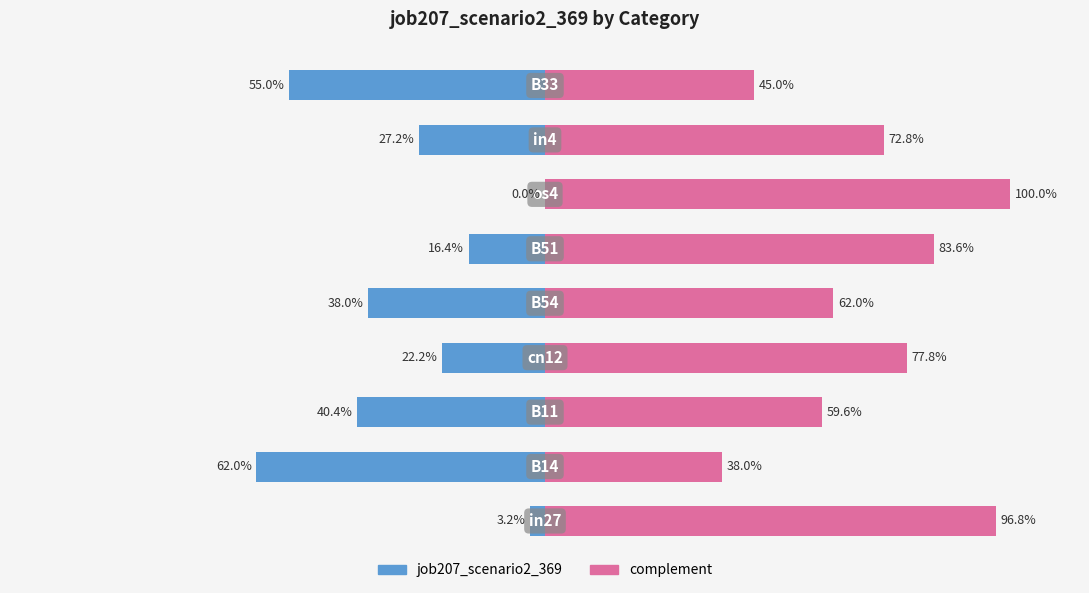

Which series has the largest total across all categories?

complement